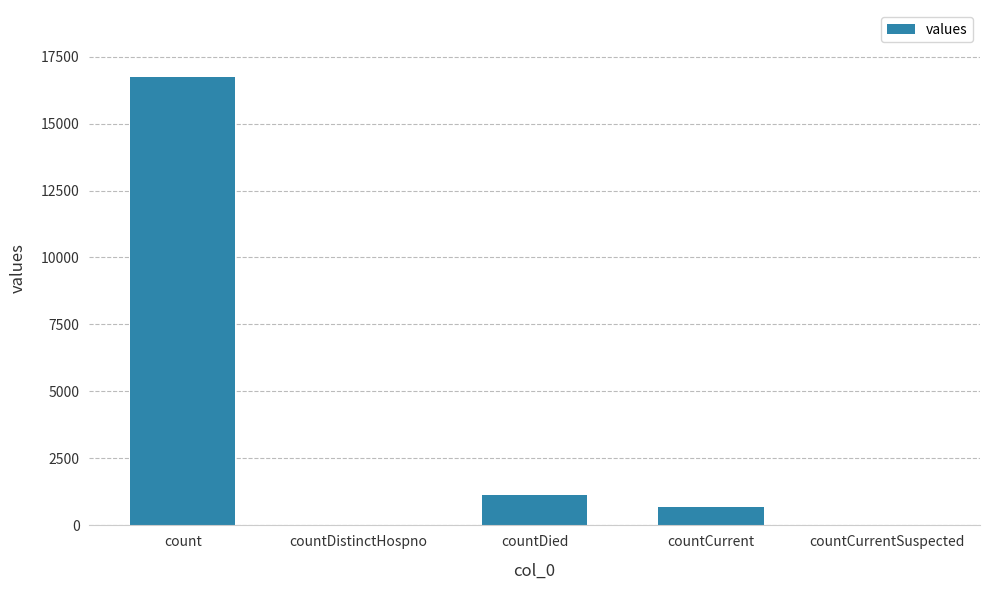

True or false: the data shows -5871 at countDistinctHospno.

False